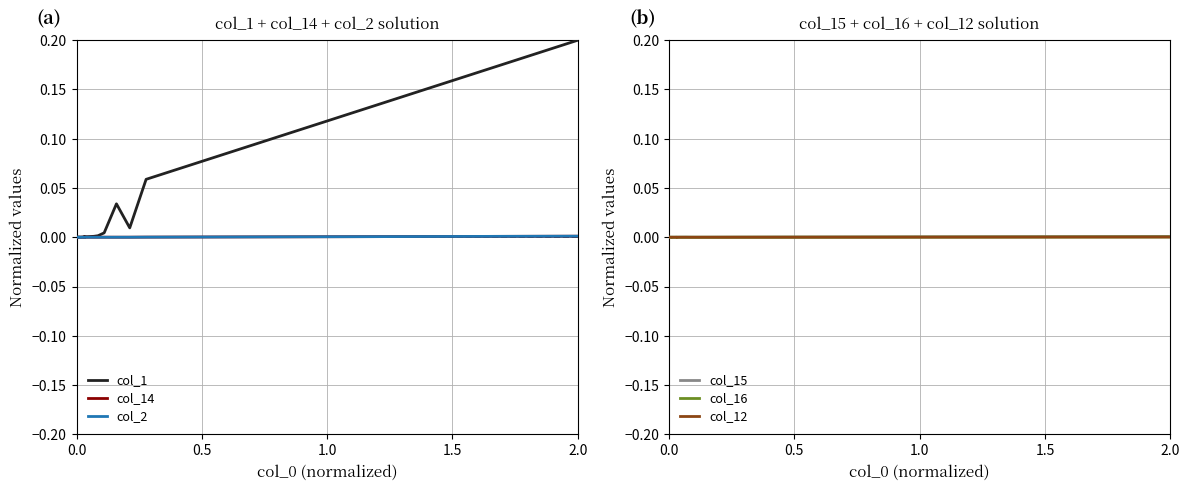

How many lines are shown in the chart?

6